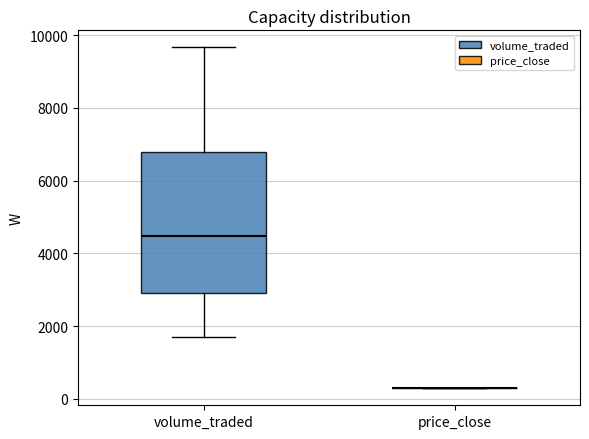

Comparing the boxes themselves (not the whiskers), which one is the tallest?

volume_traded